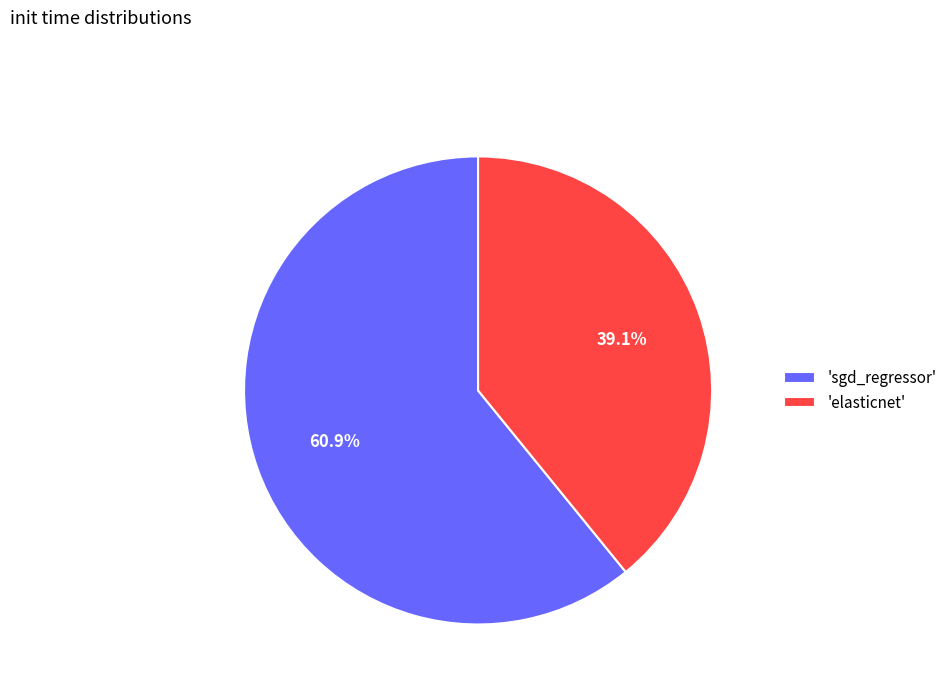

What is the smallest slice in the pie chart?

'elasticnet'